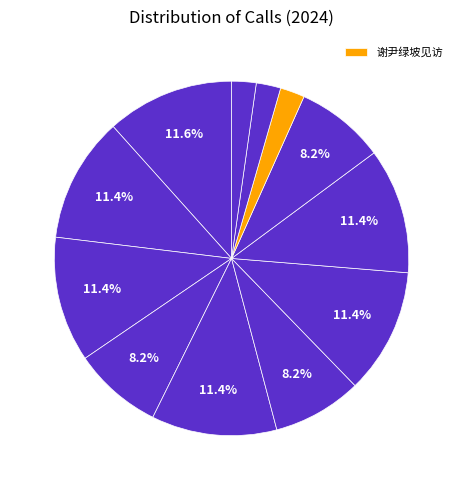

How many segments does this pie chart have?

12